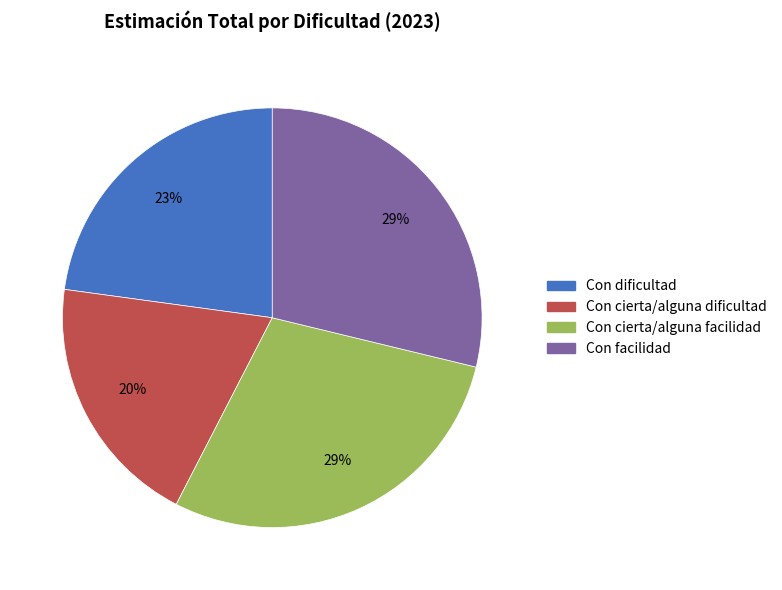

Is Con facilidad the majority of the pie?

No